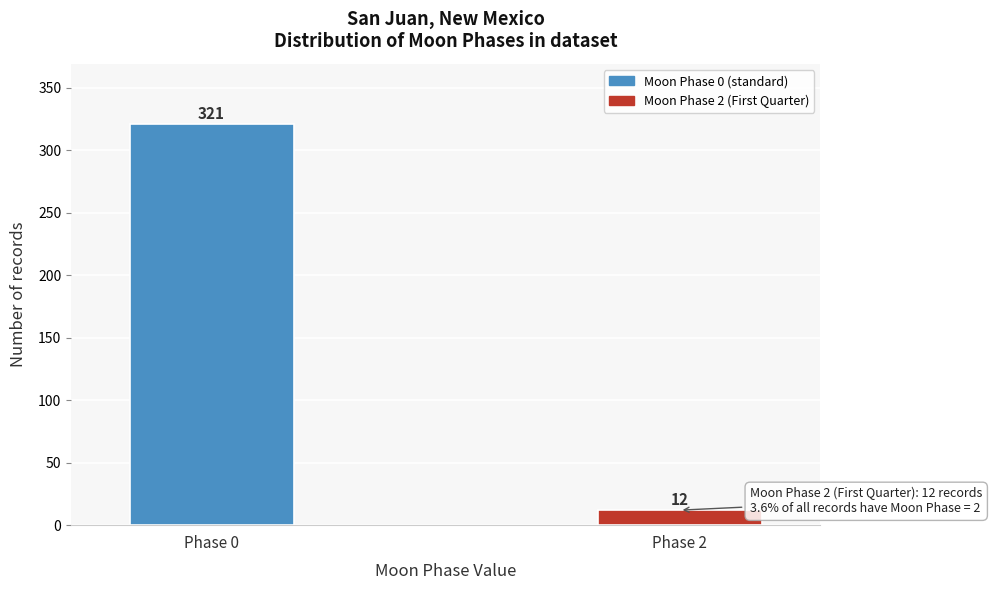

Reading left to right, transcribe all the data shown in this chart.

321	12